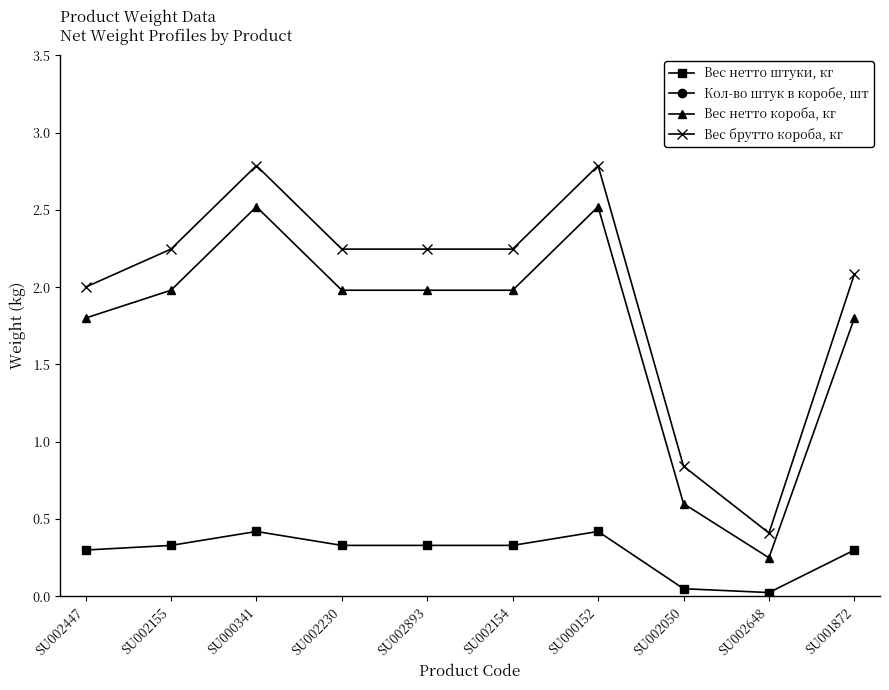

At how many categories does at least one series exceed 10?

1